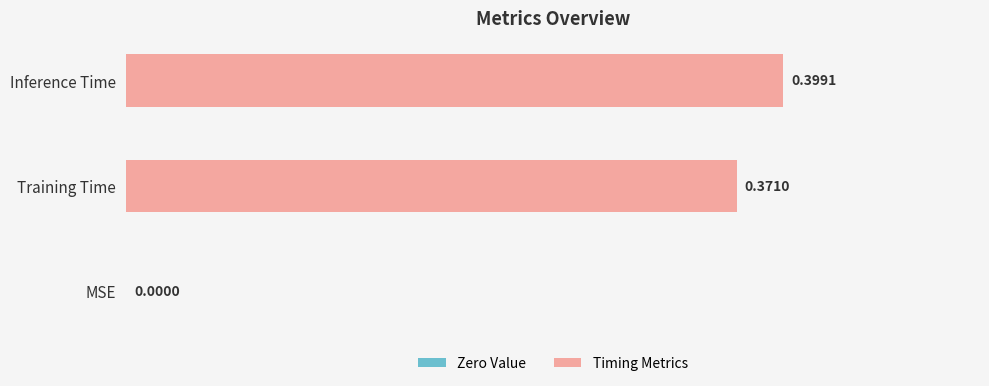

Where is the data nearest to the value 0?

MSE